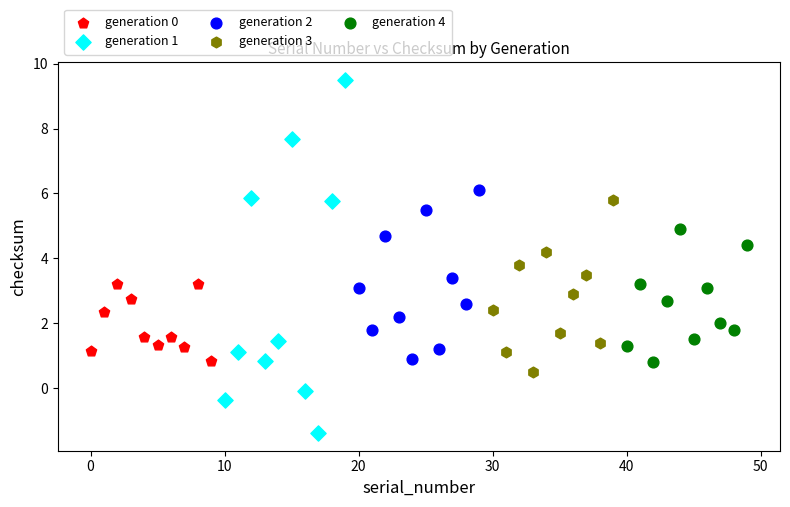

What are all the series names shown in the legend?

generation 0, generation 1, generation 2, generation 3, generation 4